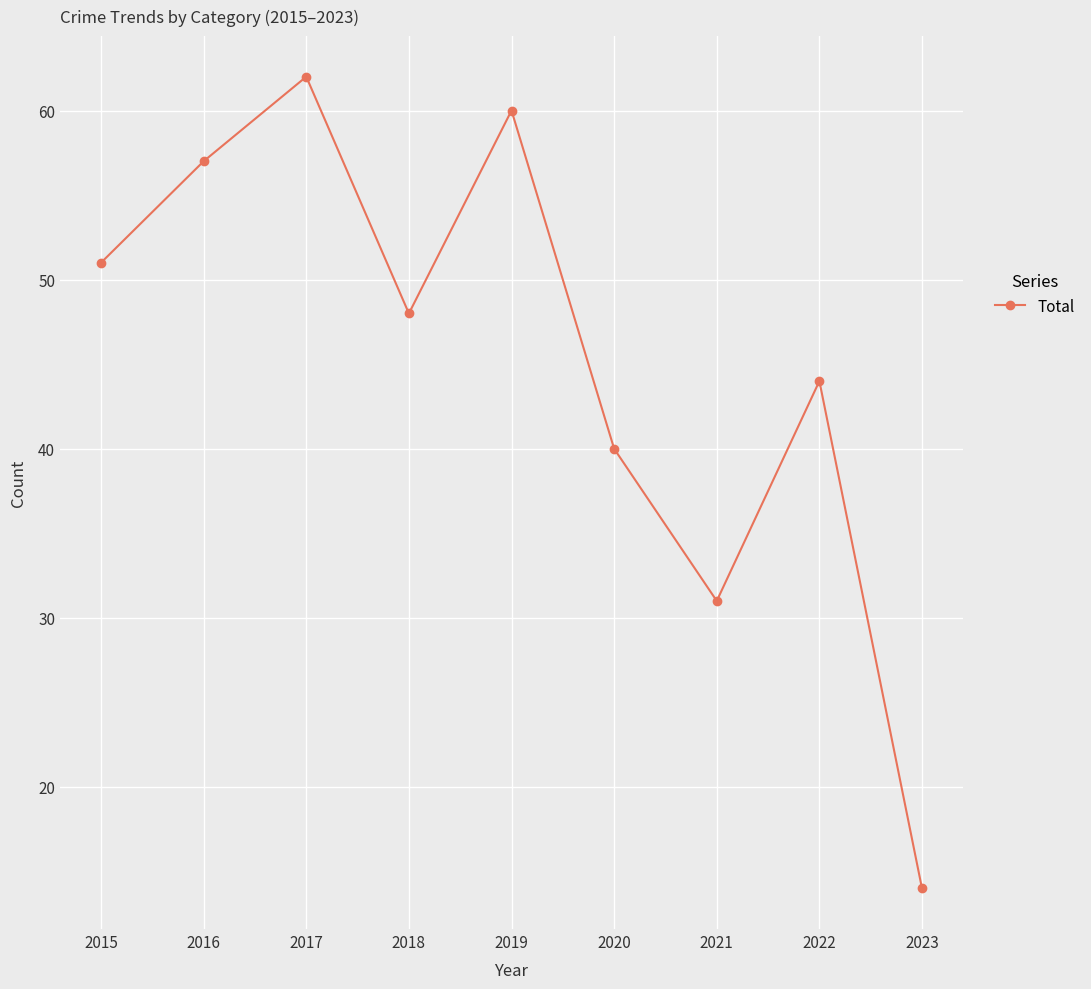

Reading left to right, list all the values displayed in this chart.

51	57	62	48	60	40	31	44	14